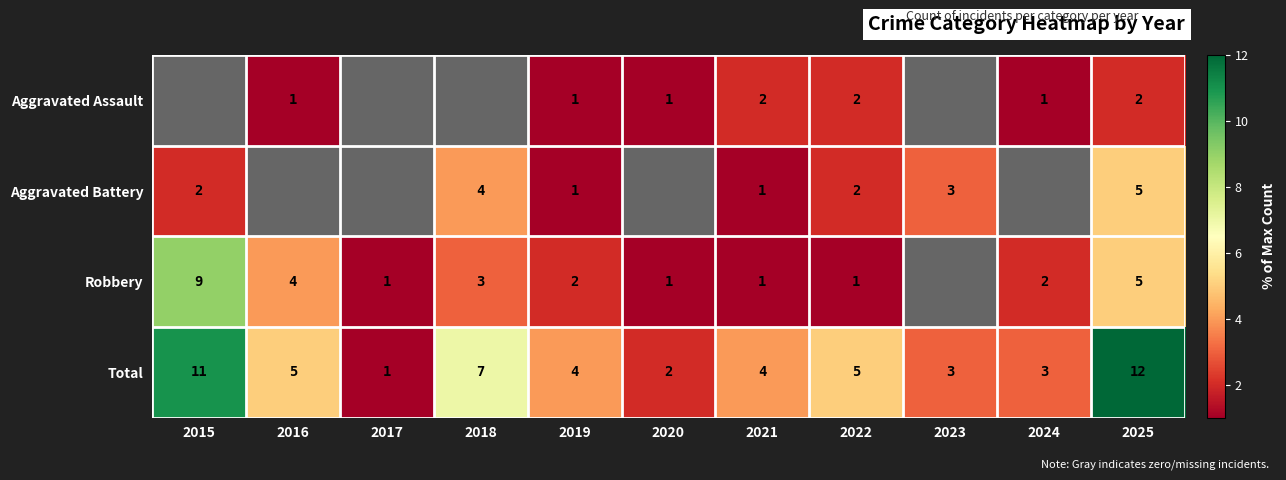

Read the Total value at 2018.

7